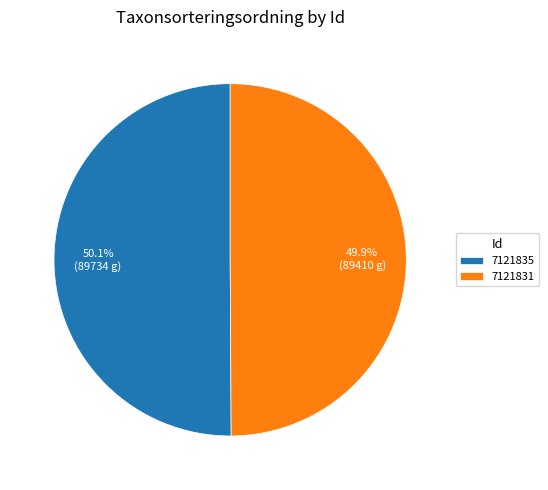

Is there any slice that represents more than half of the pie?

Yes